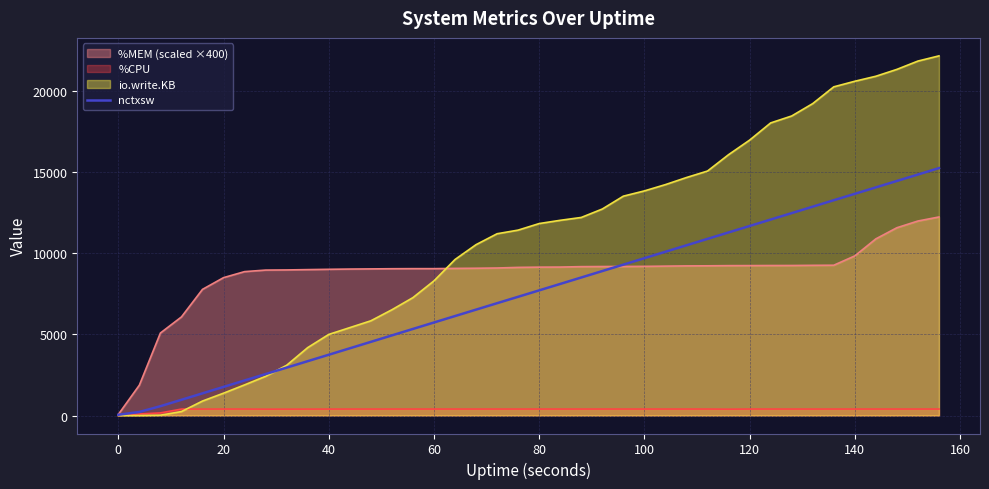

What is the greatest value displayed?

22160.0